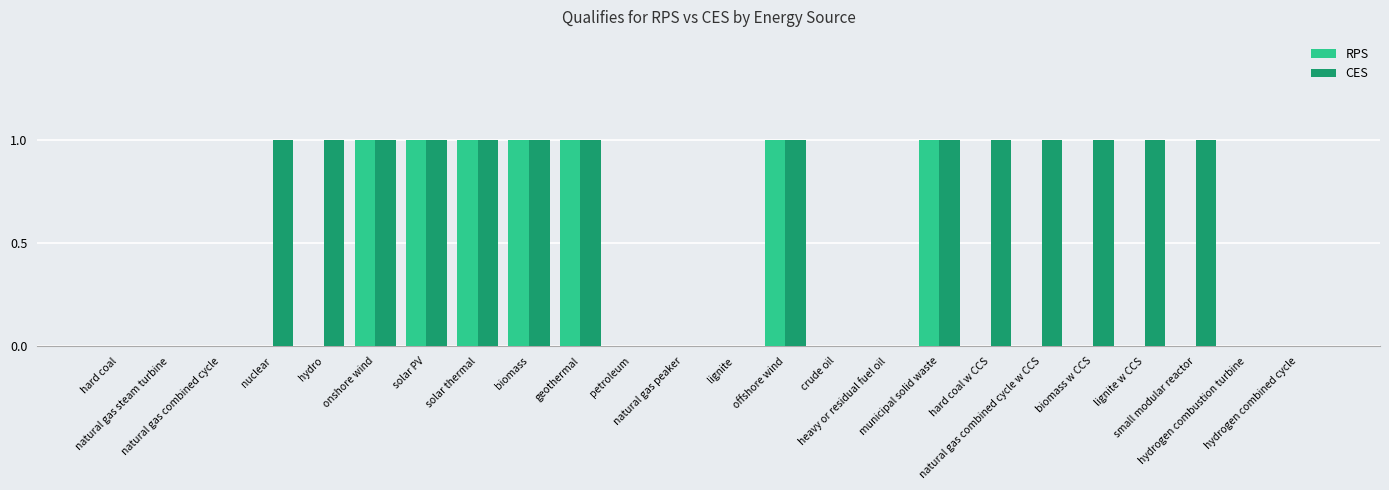

What is the sum of all CES values?

14